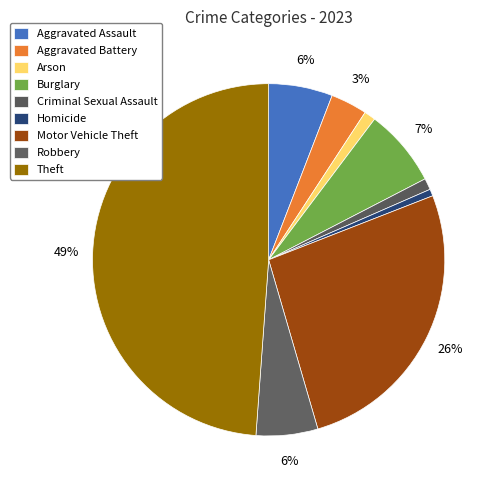

Between Motor Vehicle Theft and Theft, which is larger?

Theft